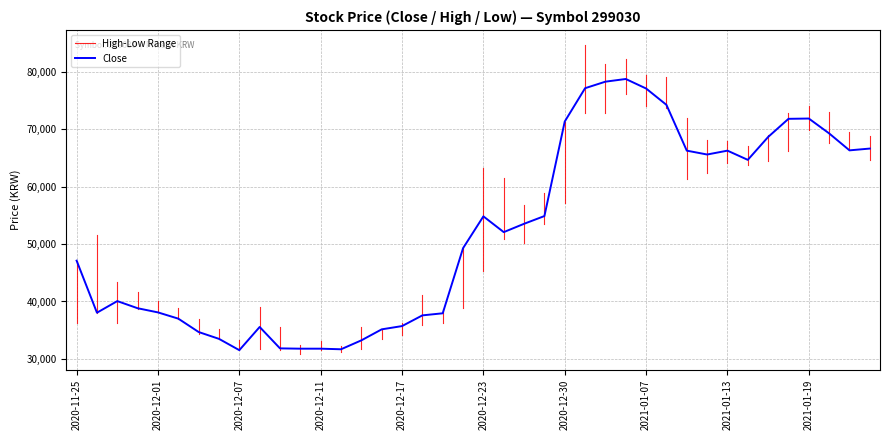

What is the difference between the maximum and minimum values in the High series?

52281